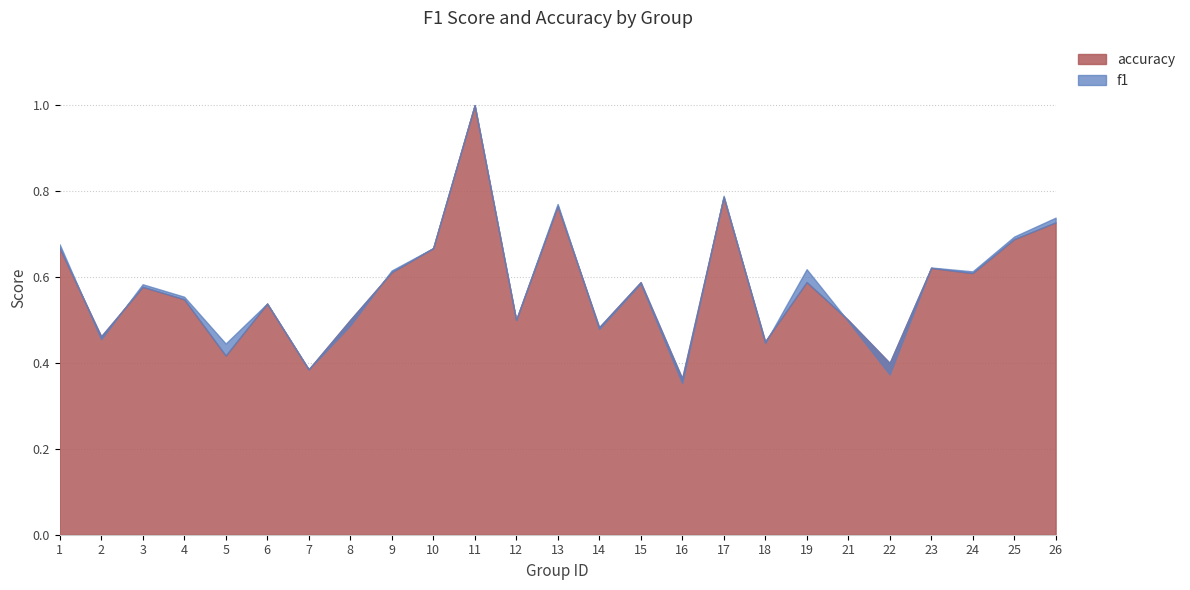

True or false: f1 has more than 1 points higher than both neighbors.

True